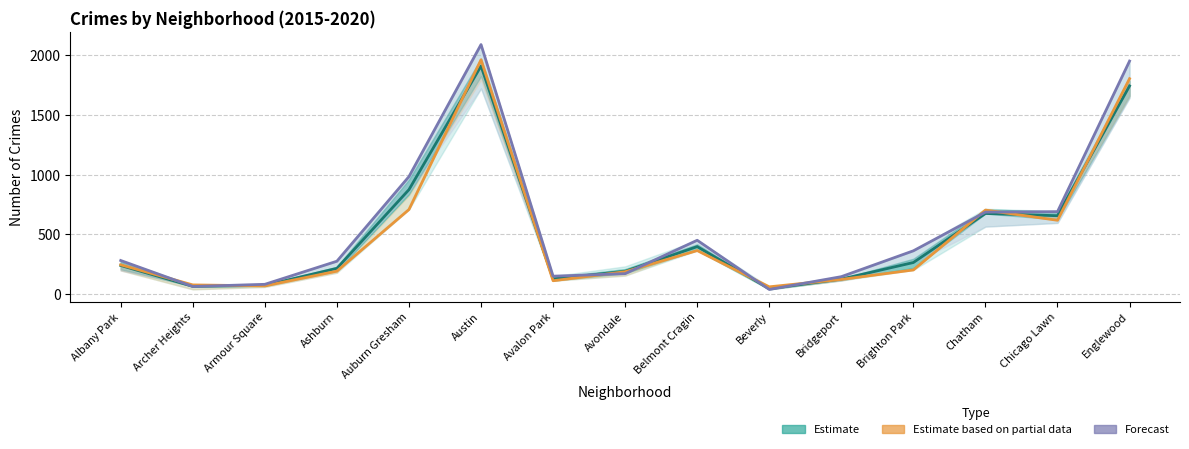

Is this an area chart (filled region under the line)?

No